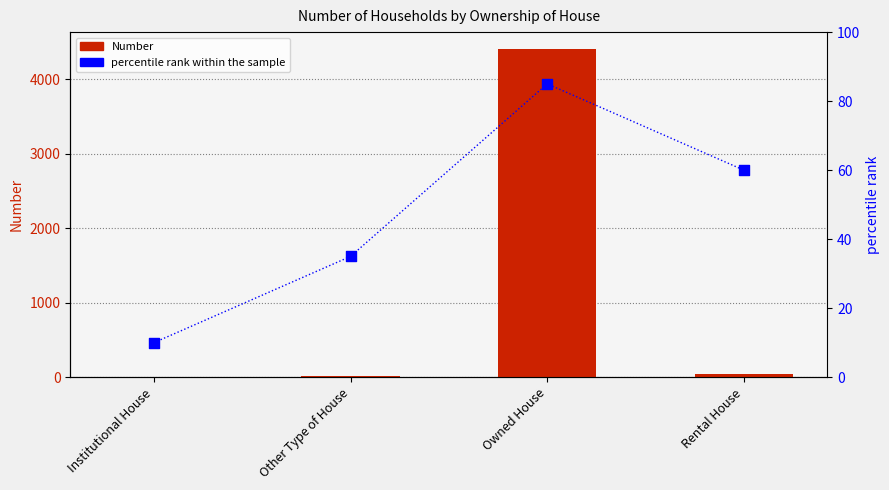

What are all the series names shown in the legend?

Number, percentile rank within the sample